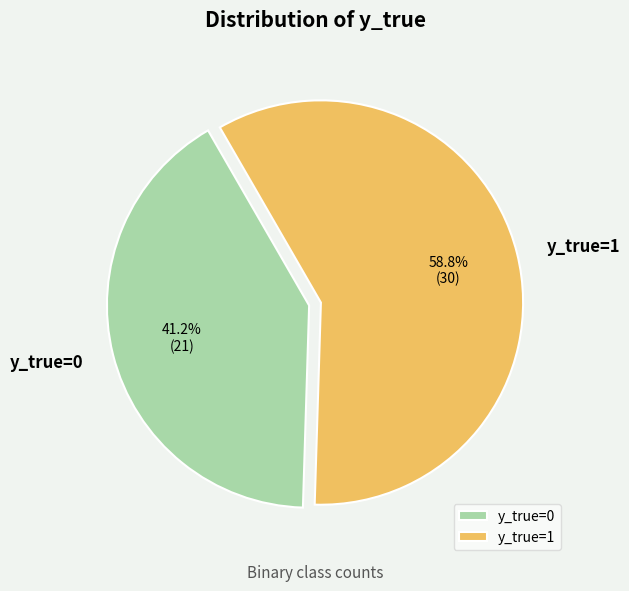

Rank the categories by value from highest to lowest.

y_true=1, y_true=0